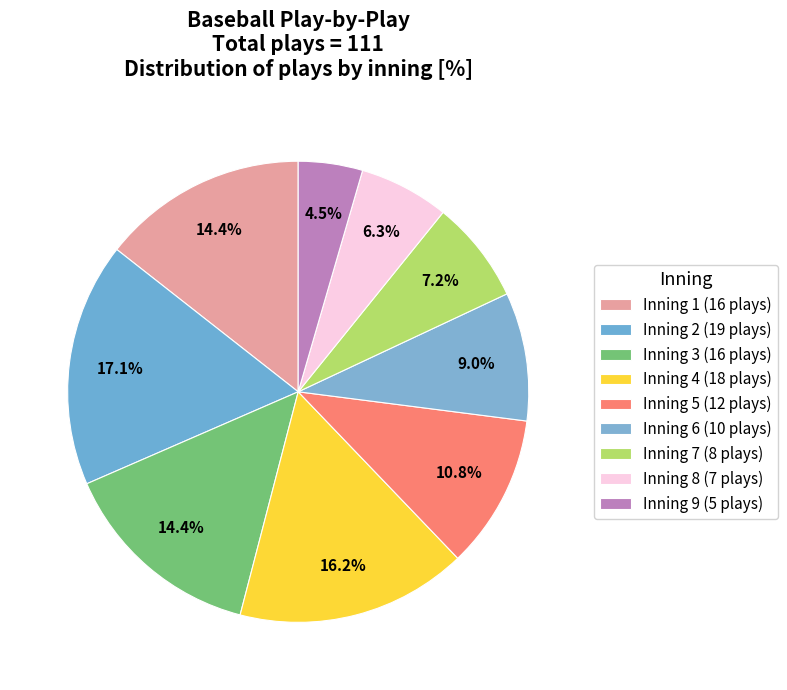

Combined, what portion of the pie is Inning 5 and Inning 3?

25.2%